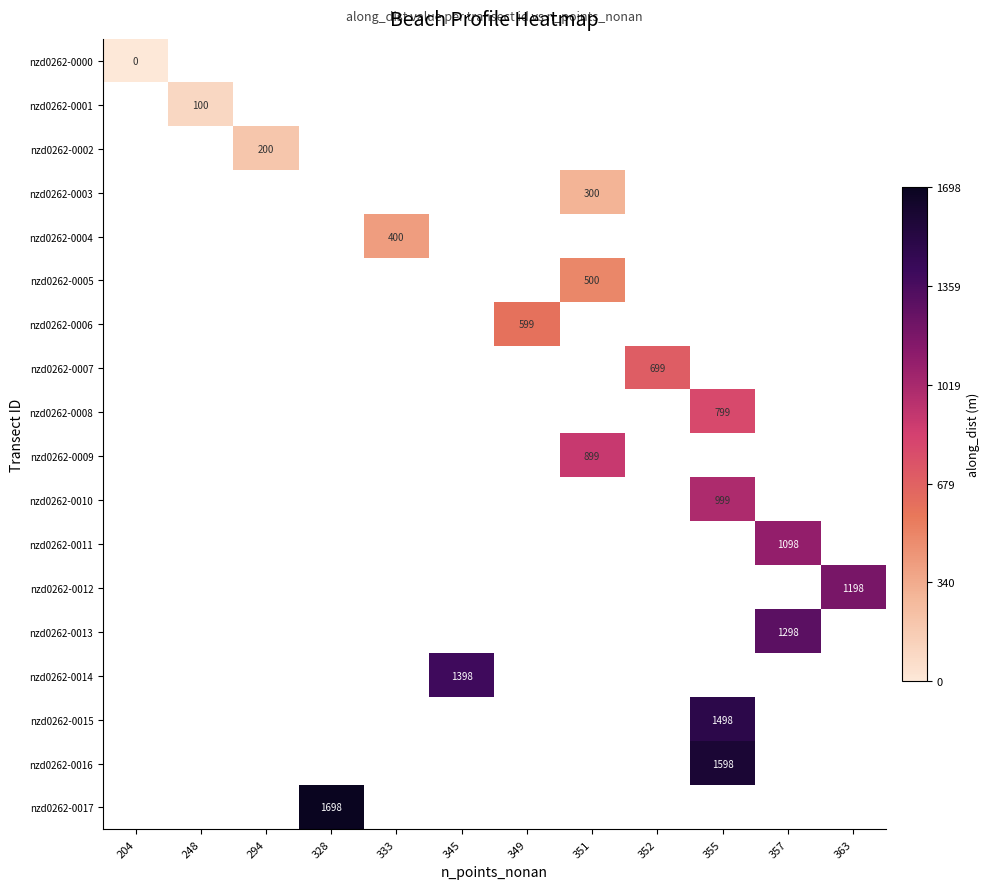

Is it true that nzd0262-0015 equals 1498 at 355?

True